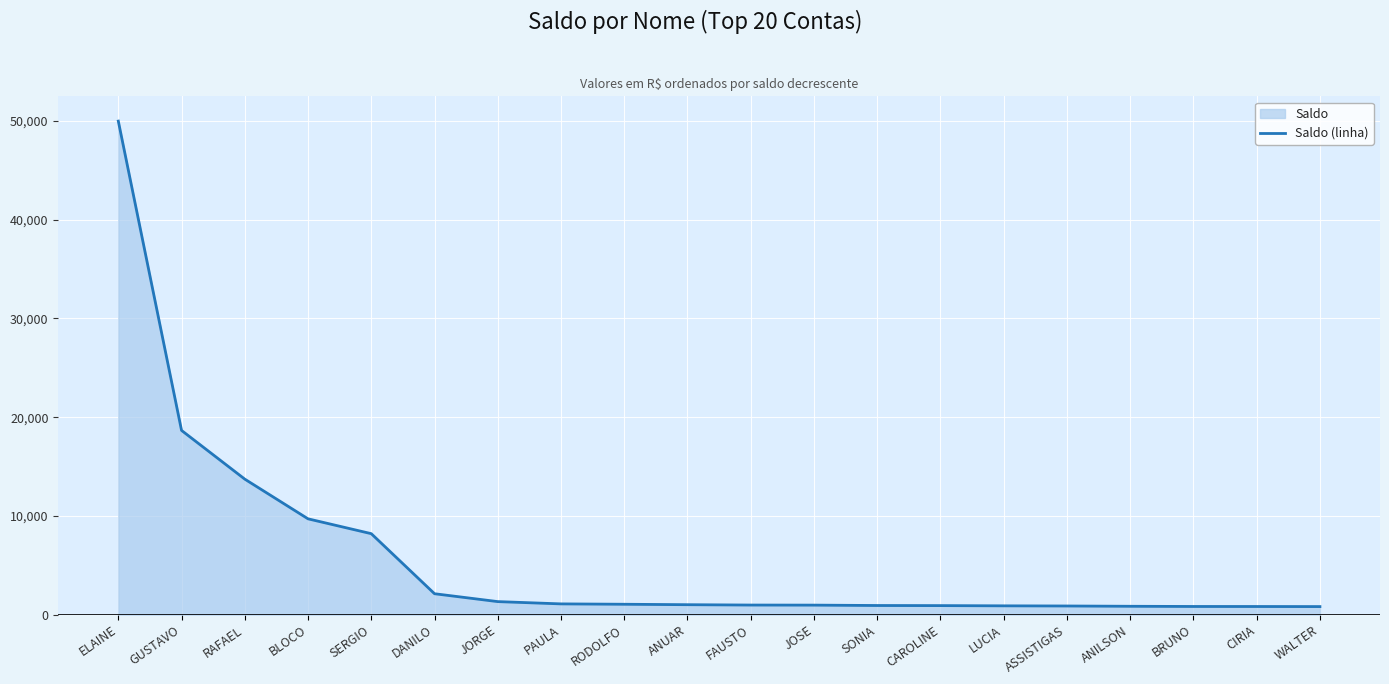

What is the smallest value displayed?

807.9